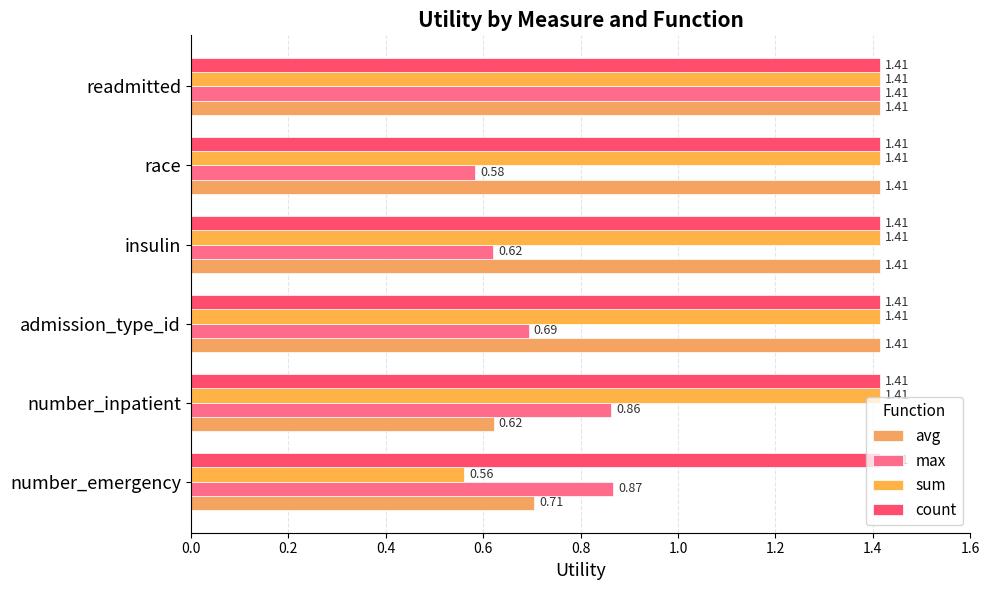

Count the number of categories in the chart.

6